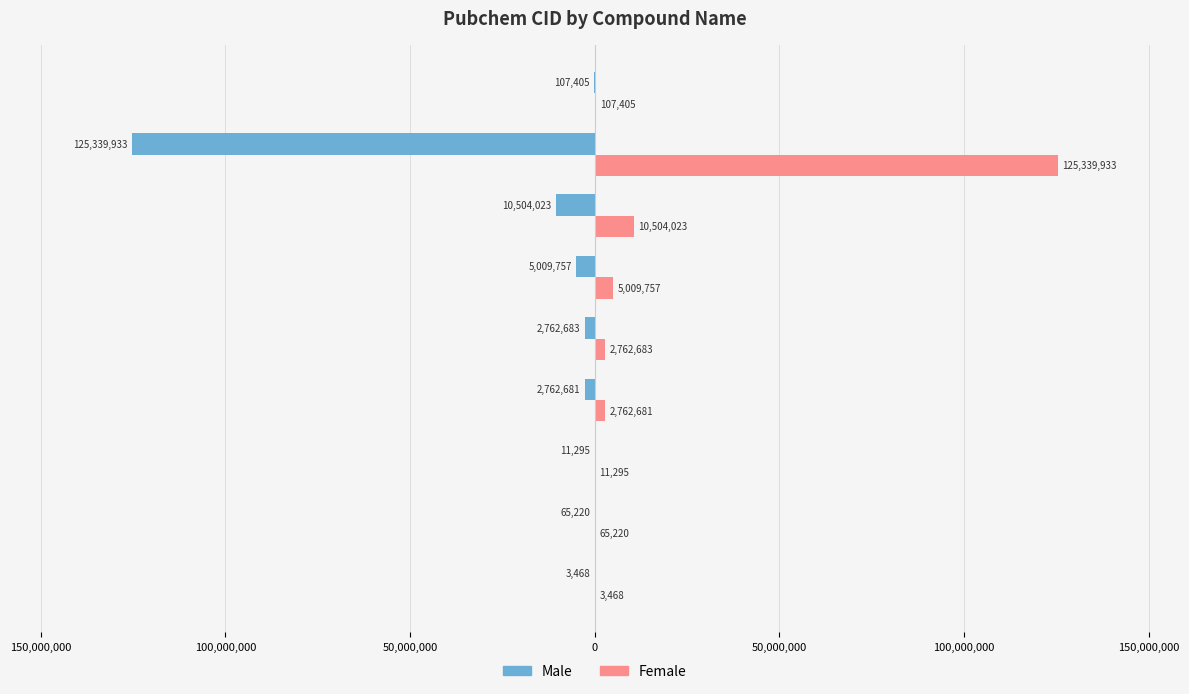

What is the sum of all Female values?

146566465